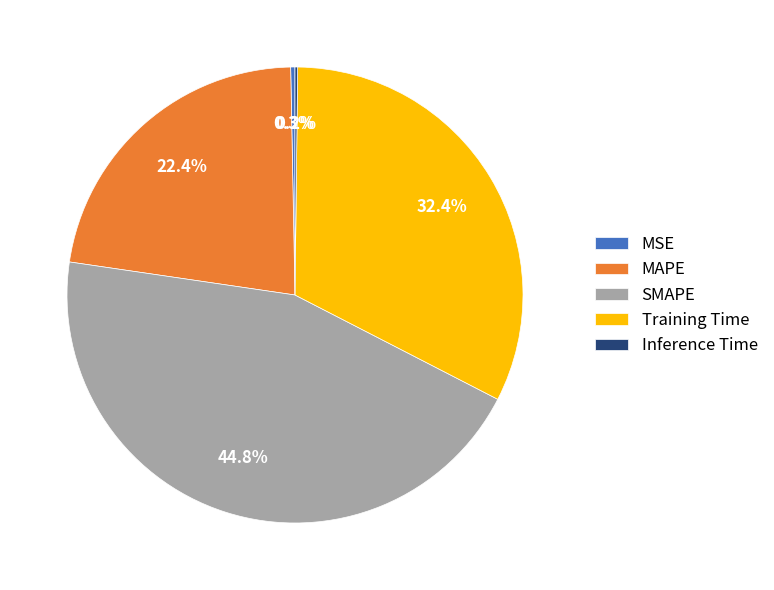

Which has a higher value, MAPE or MSE?

MAPE